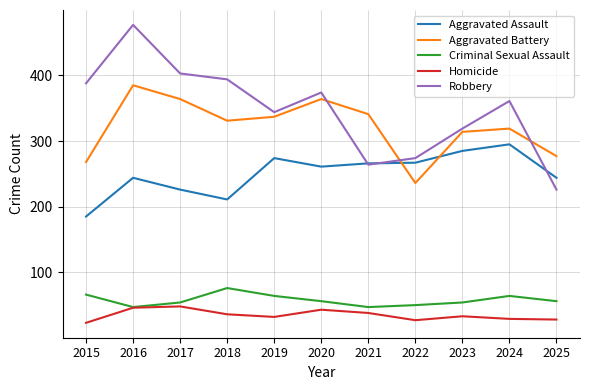

What is the sum of all Homicide values?

383